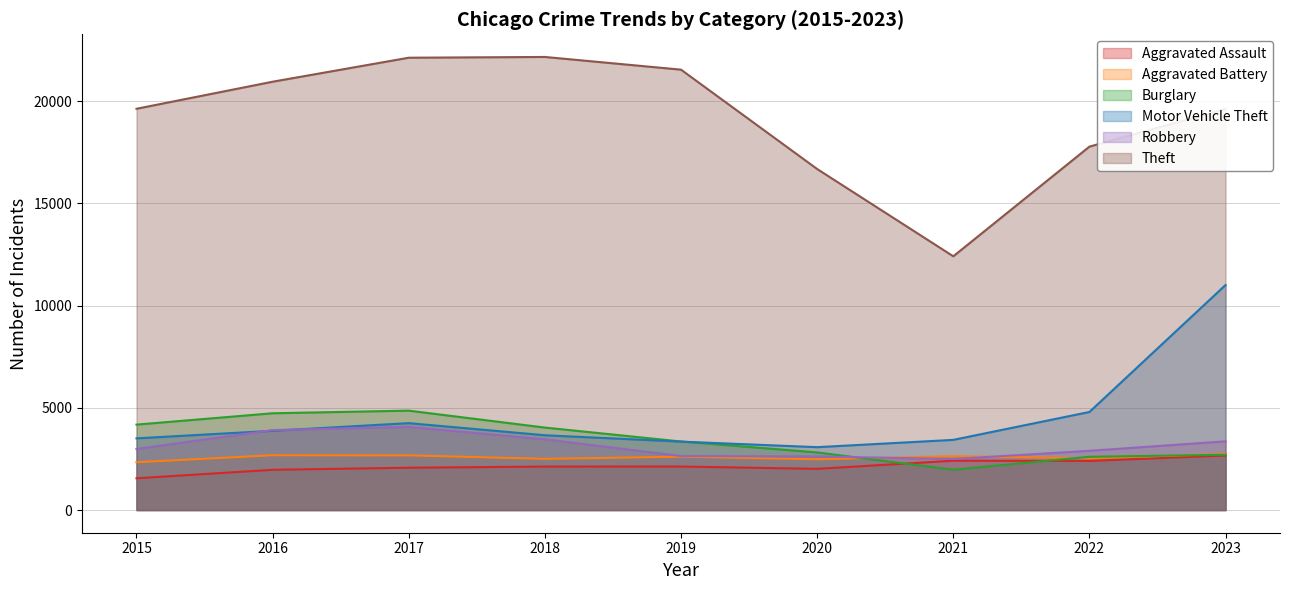

In Aggravated Battery, how many points are lower than both neighbors (excluding endpoints)?

3